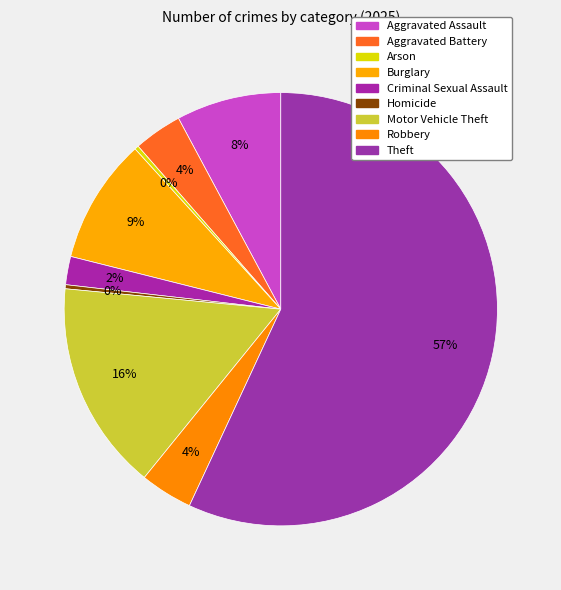

How many segments does this pie chart have?

9